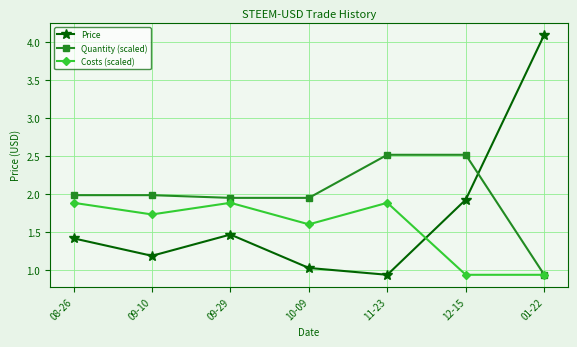

What is the label of the 2nd point from the left?

09-10